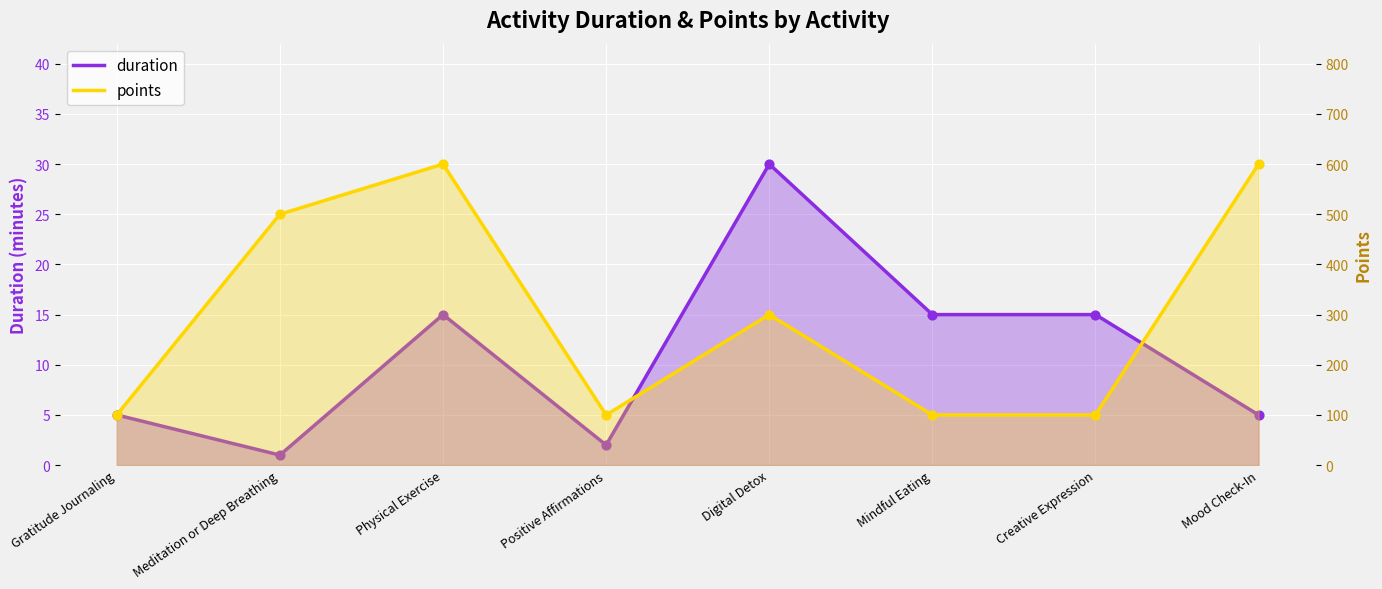

What are all the series names shown in the legend?

duration, points